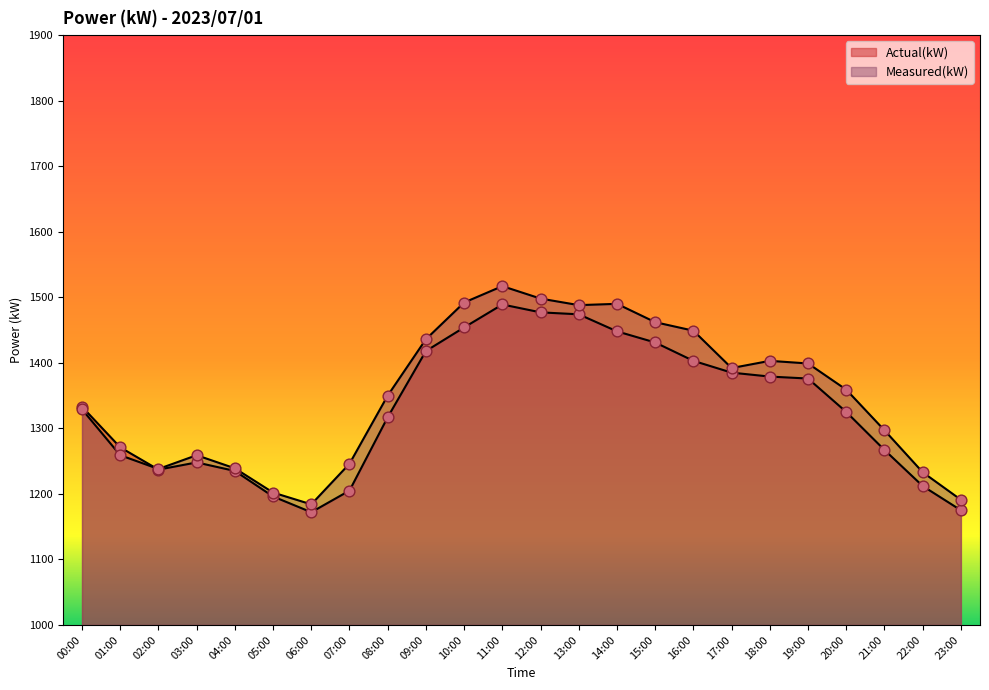

Which series has the widest spread of Y values?

Measured(kW)